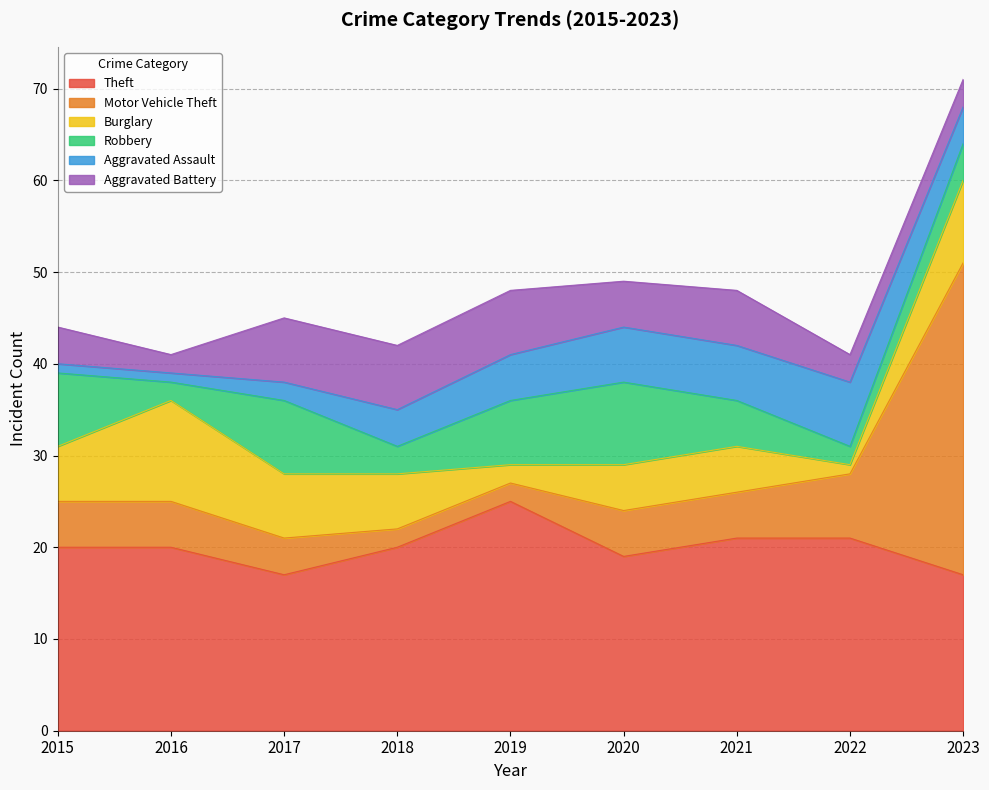

What is the difference between the maximum and minimum values in the Aggravated Assault series?

6